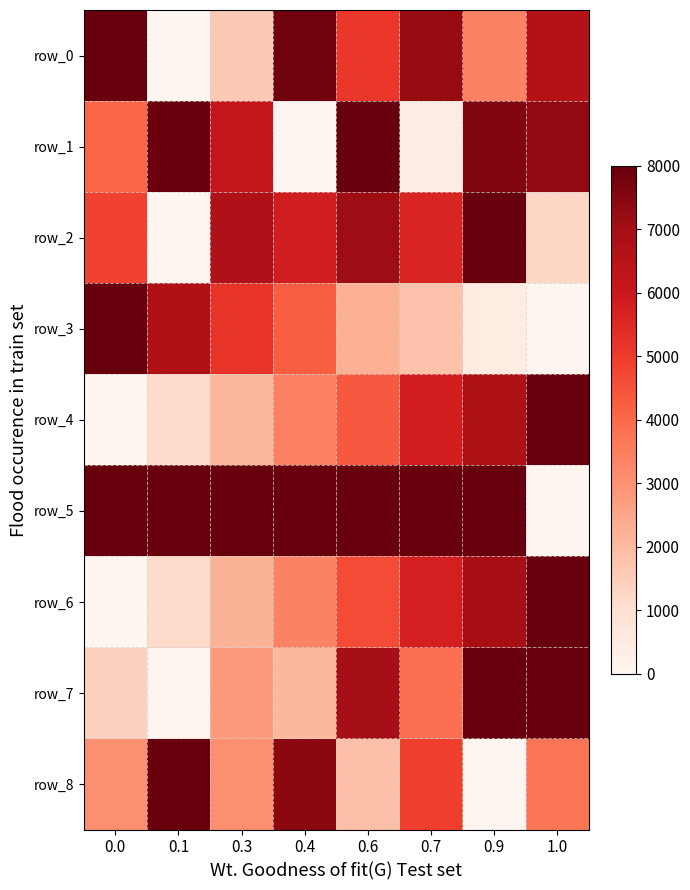

What is the total value across all series at 1.0?

42794.0